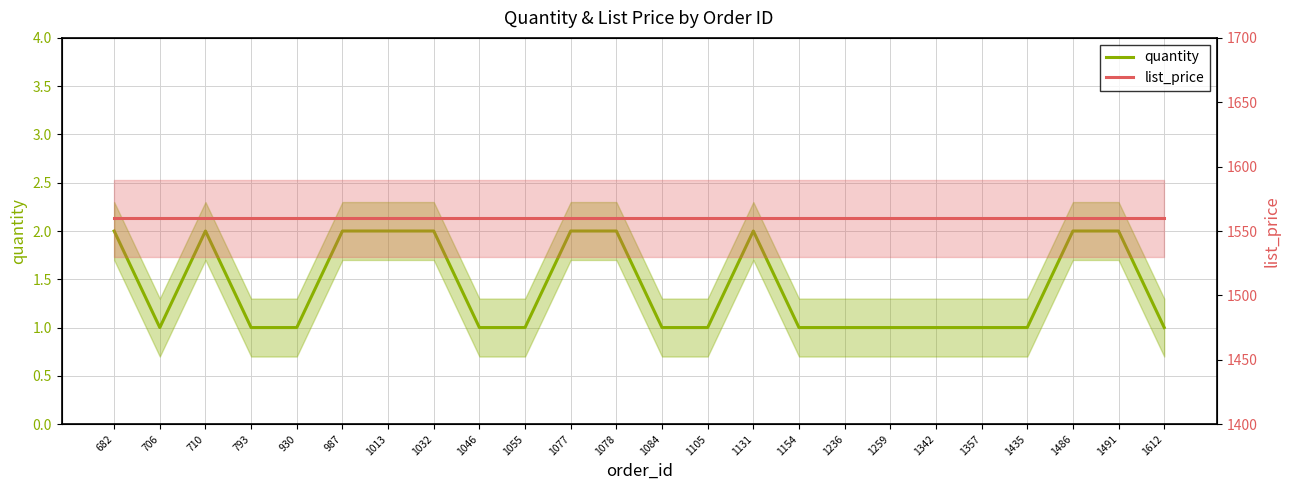

At which label does list_price reach its minimum?

682